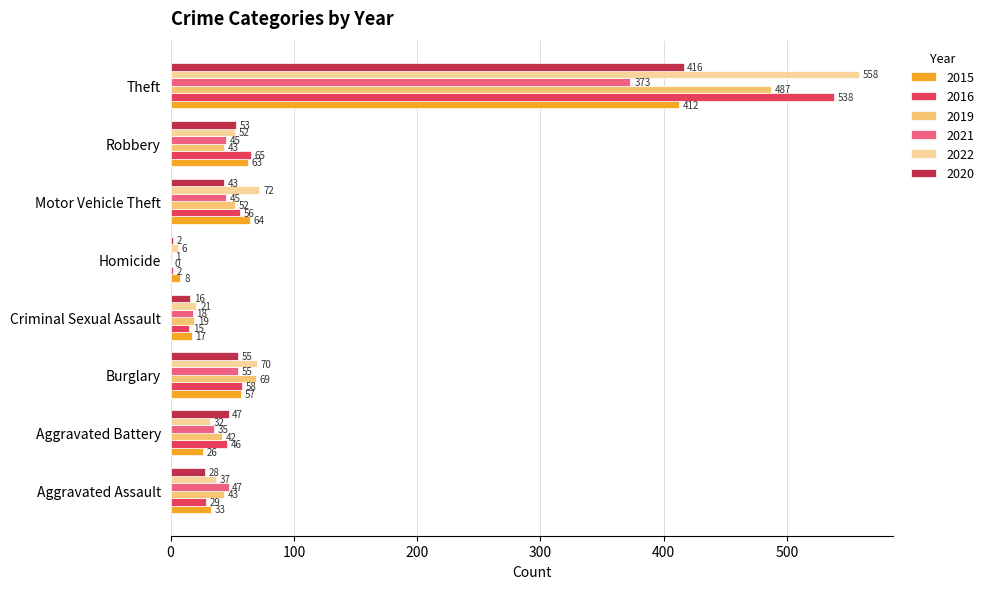

What is the average value of the 2019 series?

94